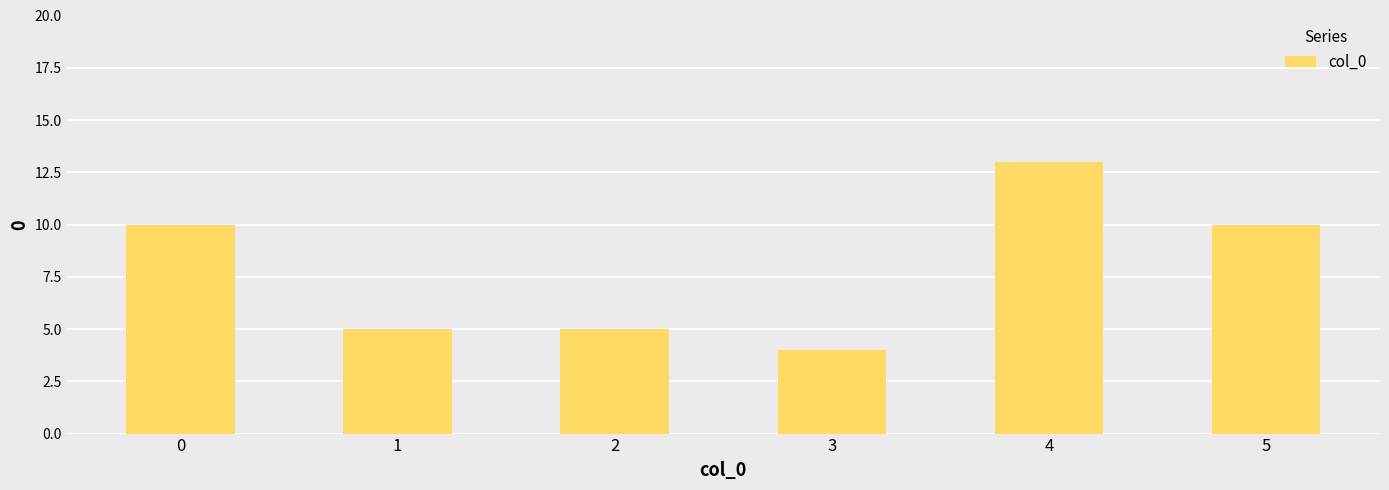

True or false: the data shows 8 at 4.

False